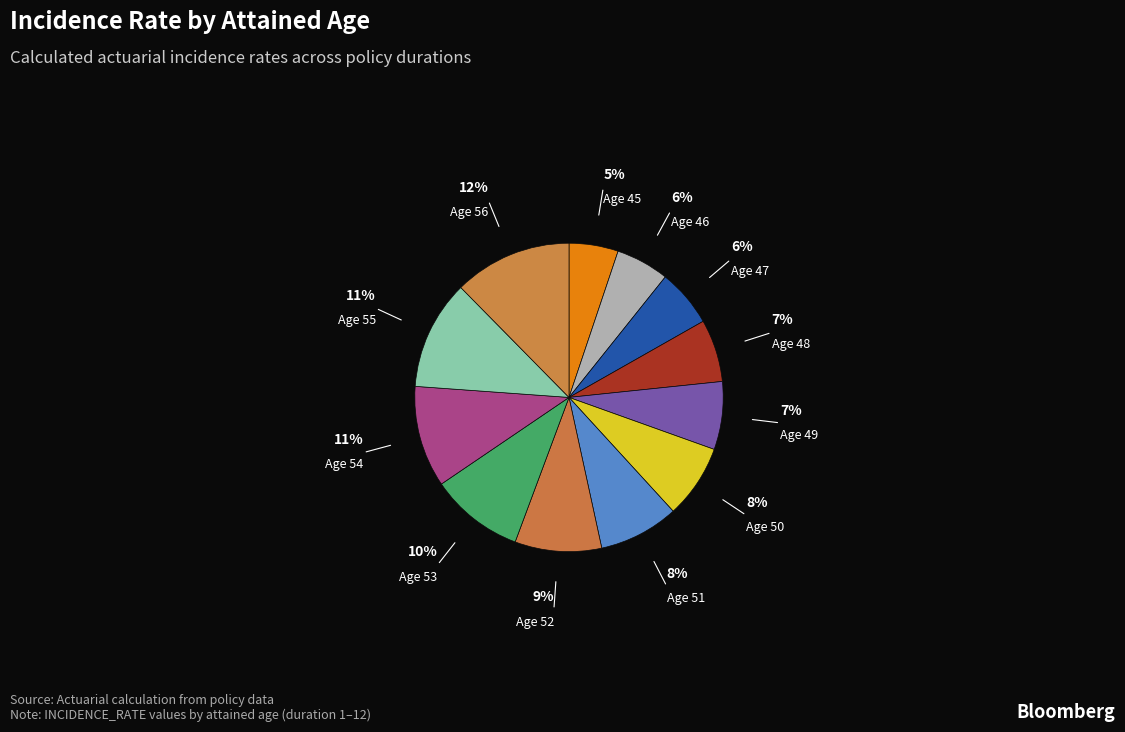

How many slices are in this pie chart?

12